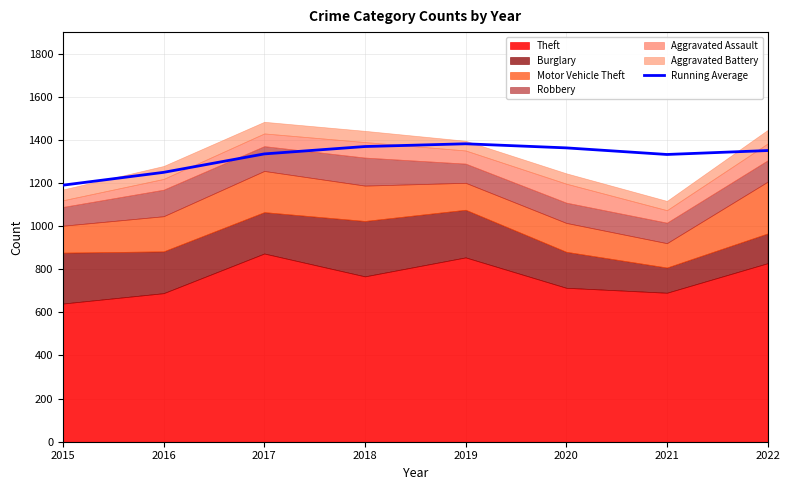

What value does the data have at 2017?

1335.0